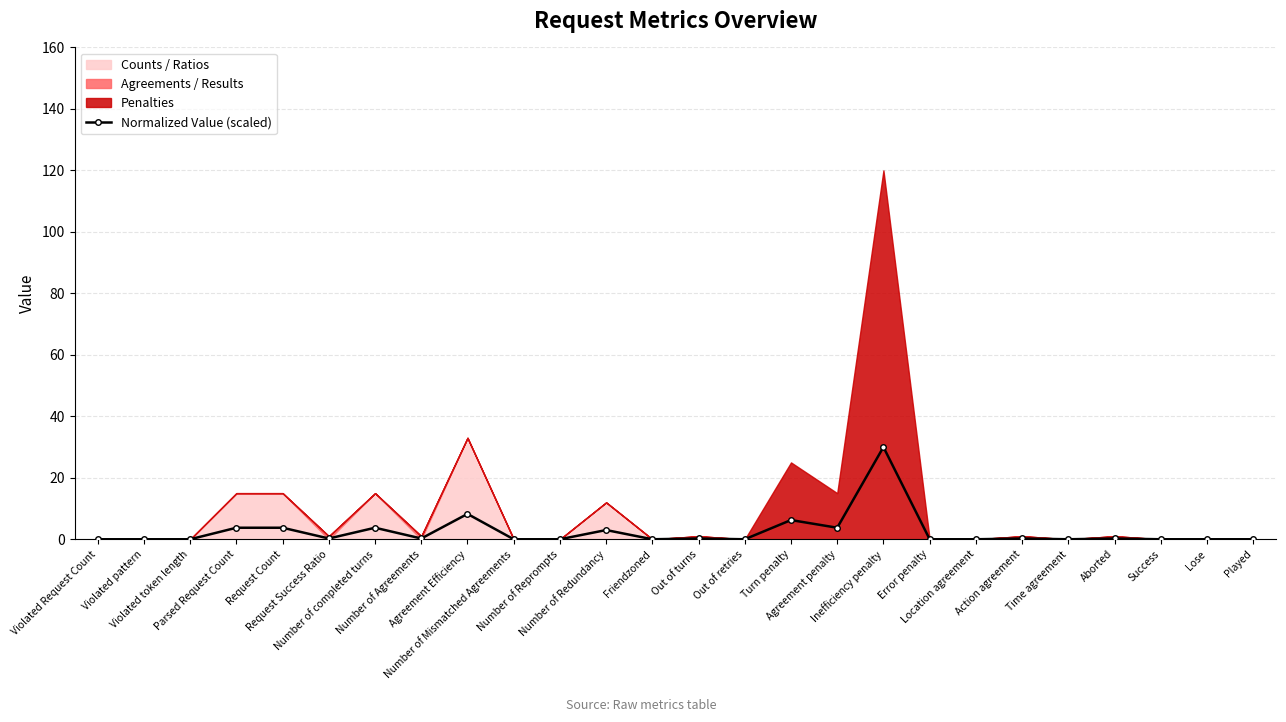

How many interior local peaks (higher than both neighbors) does the data have?

8